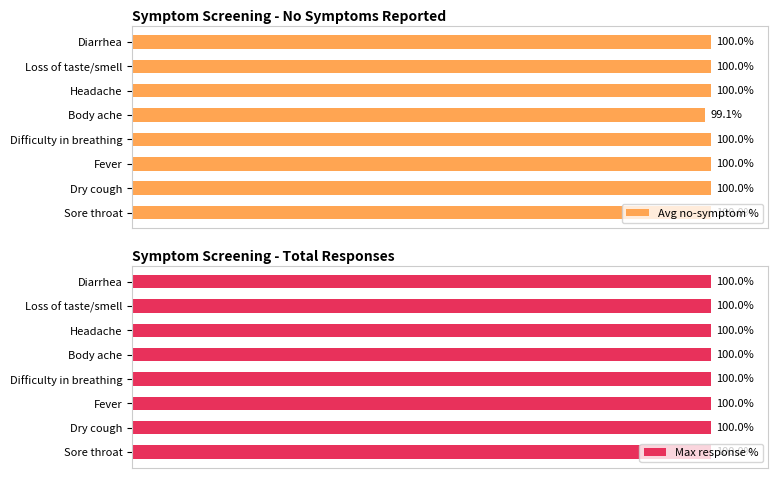

Which category has the lowest value in the Avg no-symptom % series?

Body ache